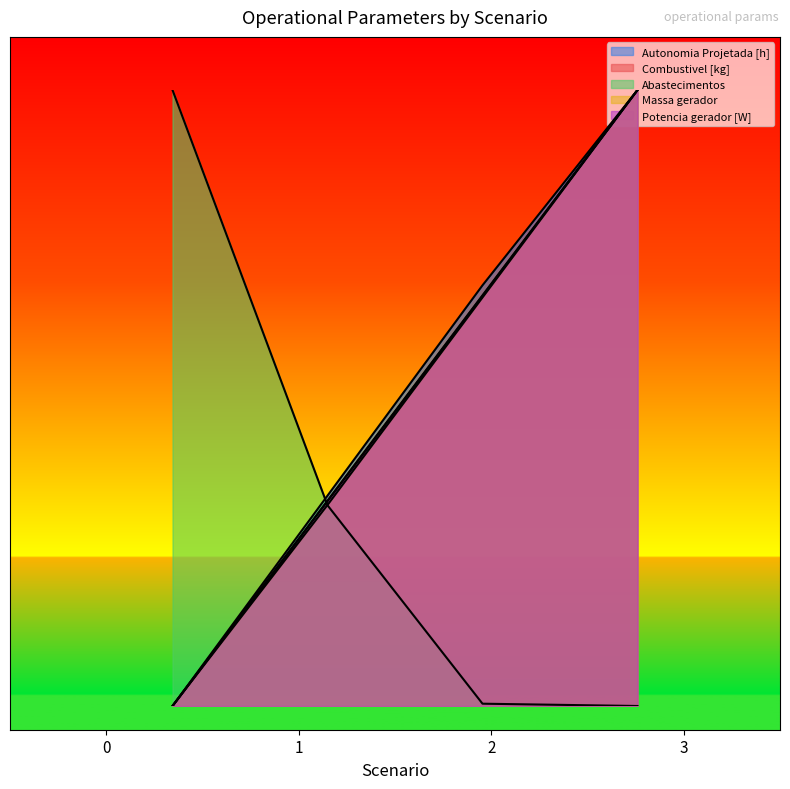

What is the spread (max minus min) of values at 2?

0.7